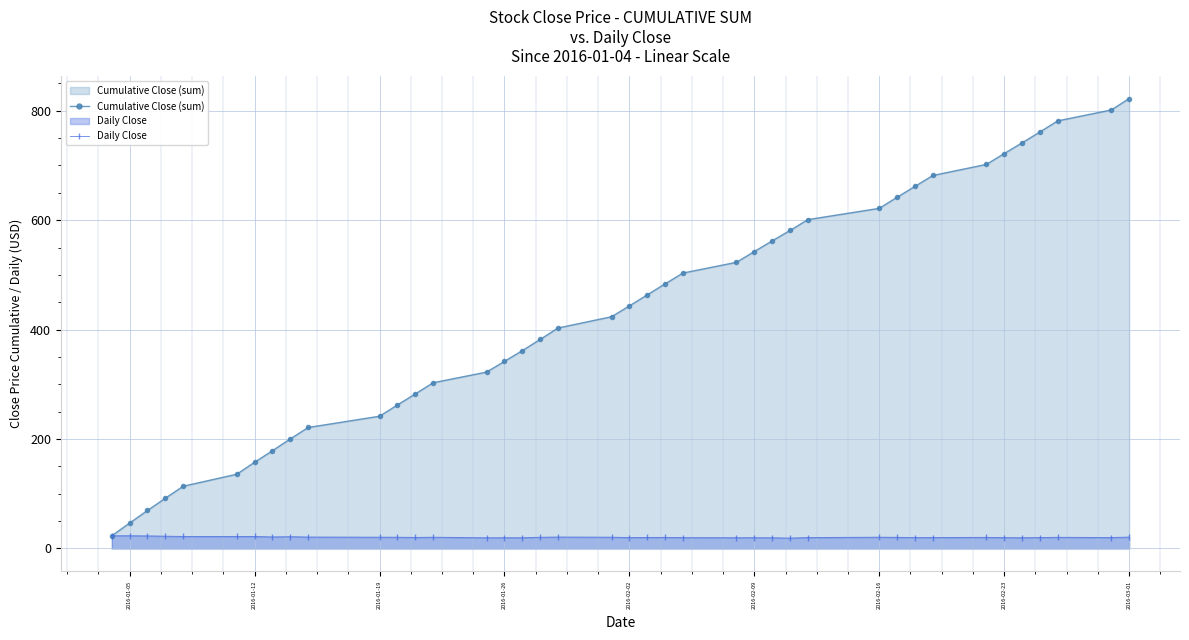

Which series has the largest range (max minus min)?

Cumulative Close (sum)